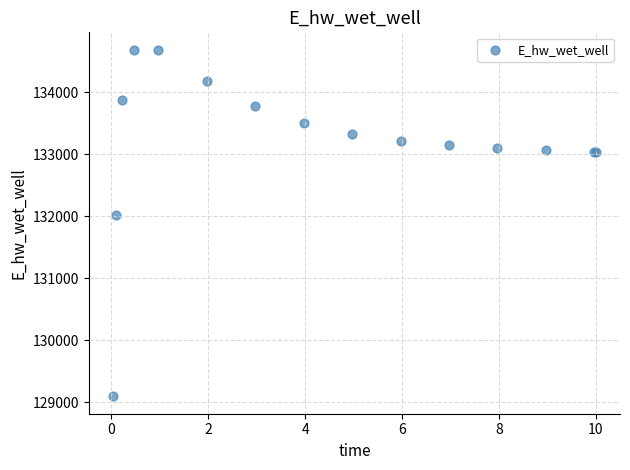

What Y value in the scatter plot is closest to 131887?

132009.5